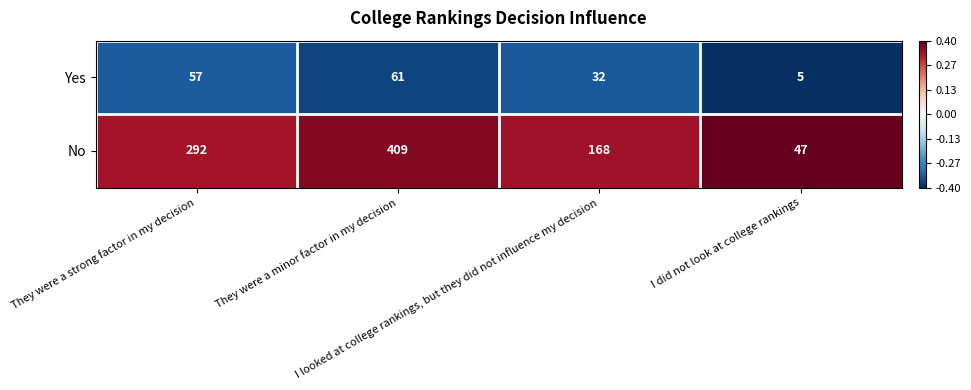

What is the greatest value displayed?

409